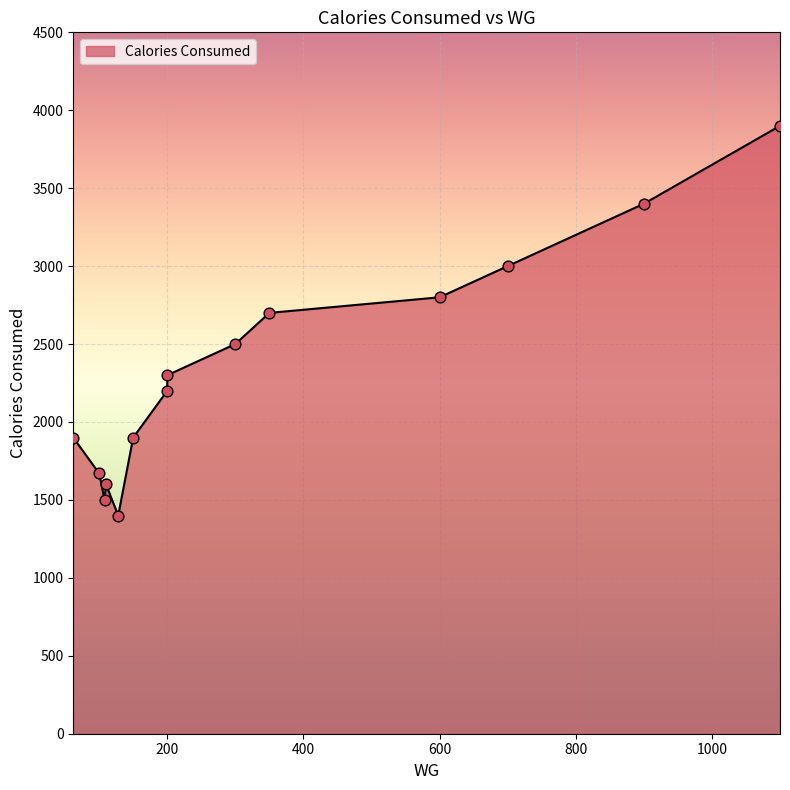

Approximately how many times larger is the value at 200 compared to 62?

1.2